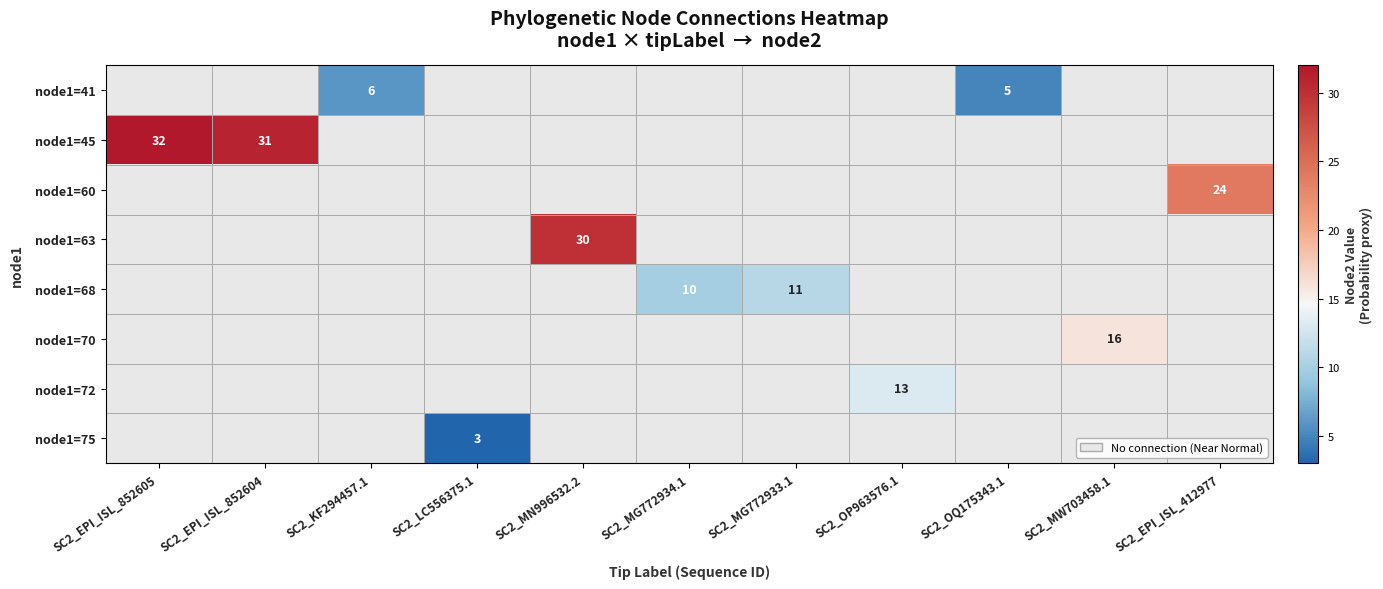

Which label corresponds to the largest value in the chart?

SC2_EPI_ISL_852605